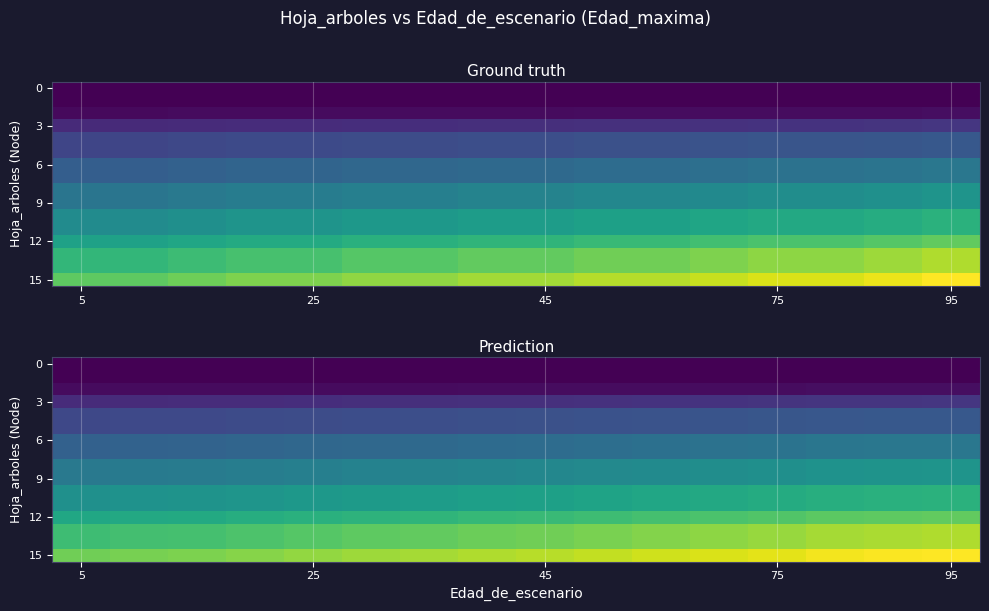

Which category has the highest value across all series?

95